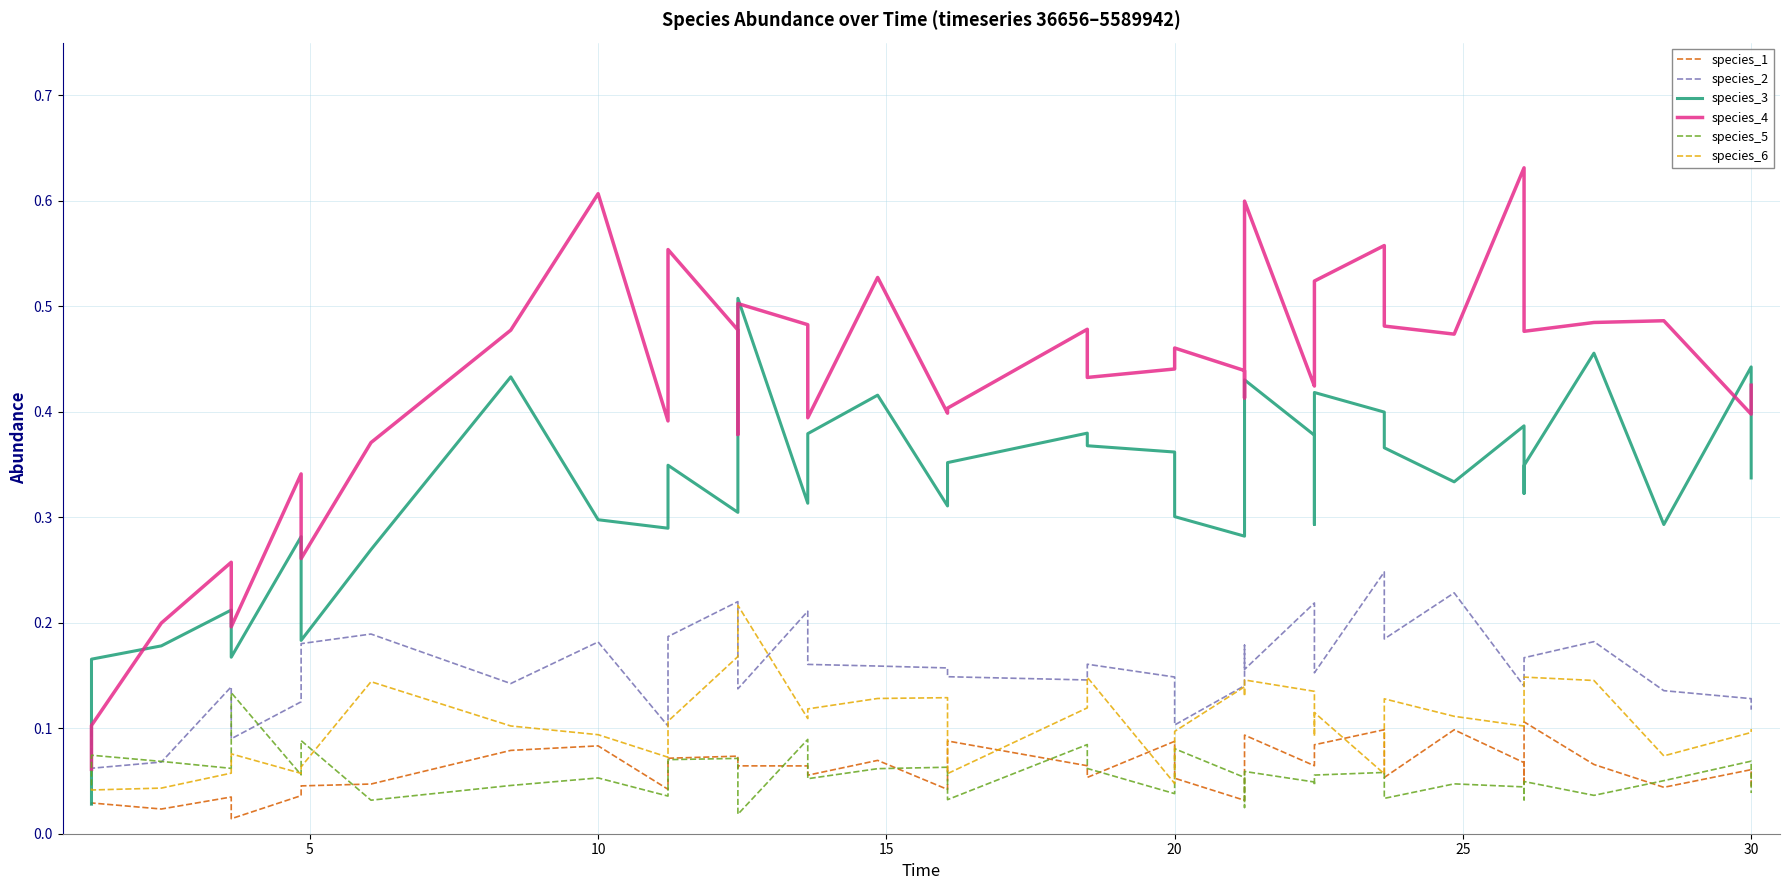

What is the greatest value displayed?

0.6